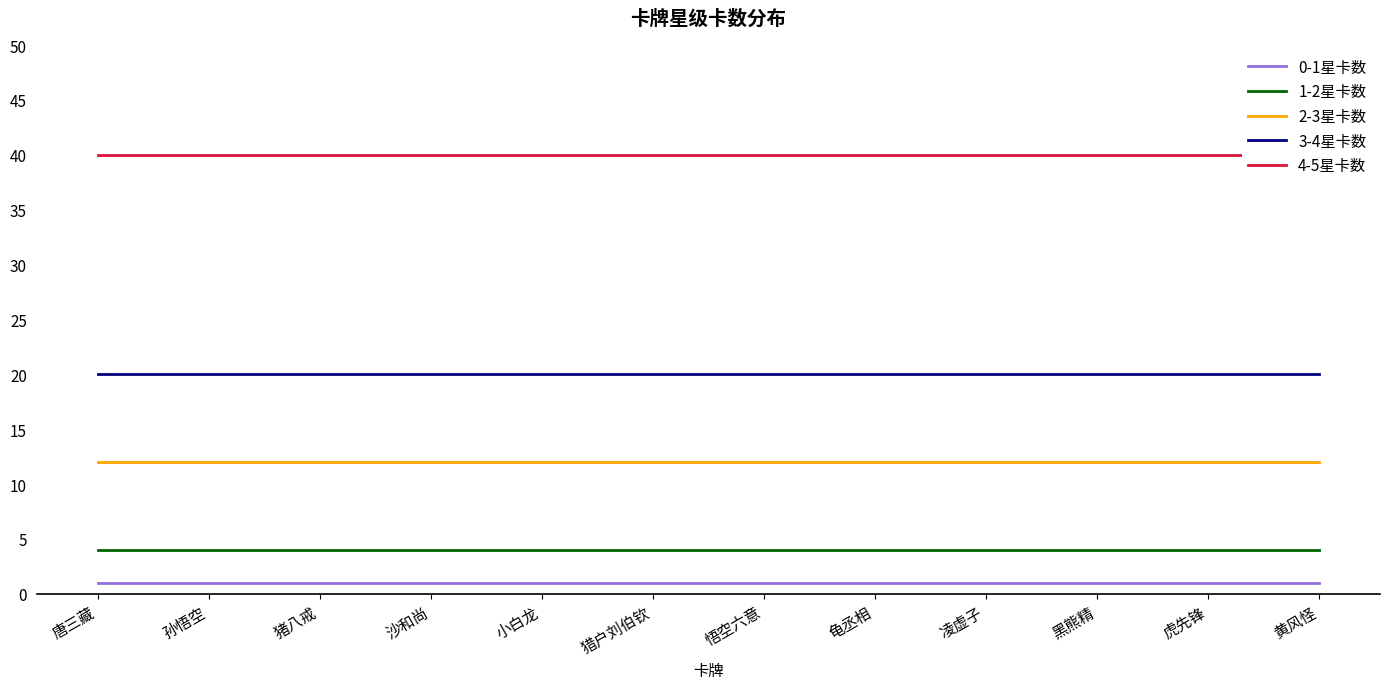

What is the label of the 11th point from the left?

虎先锋